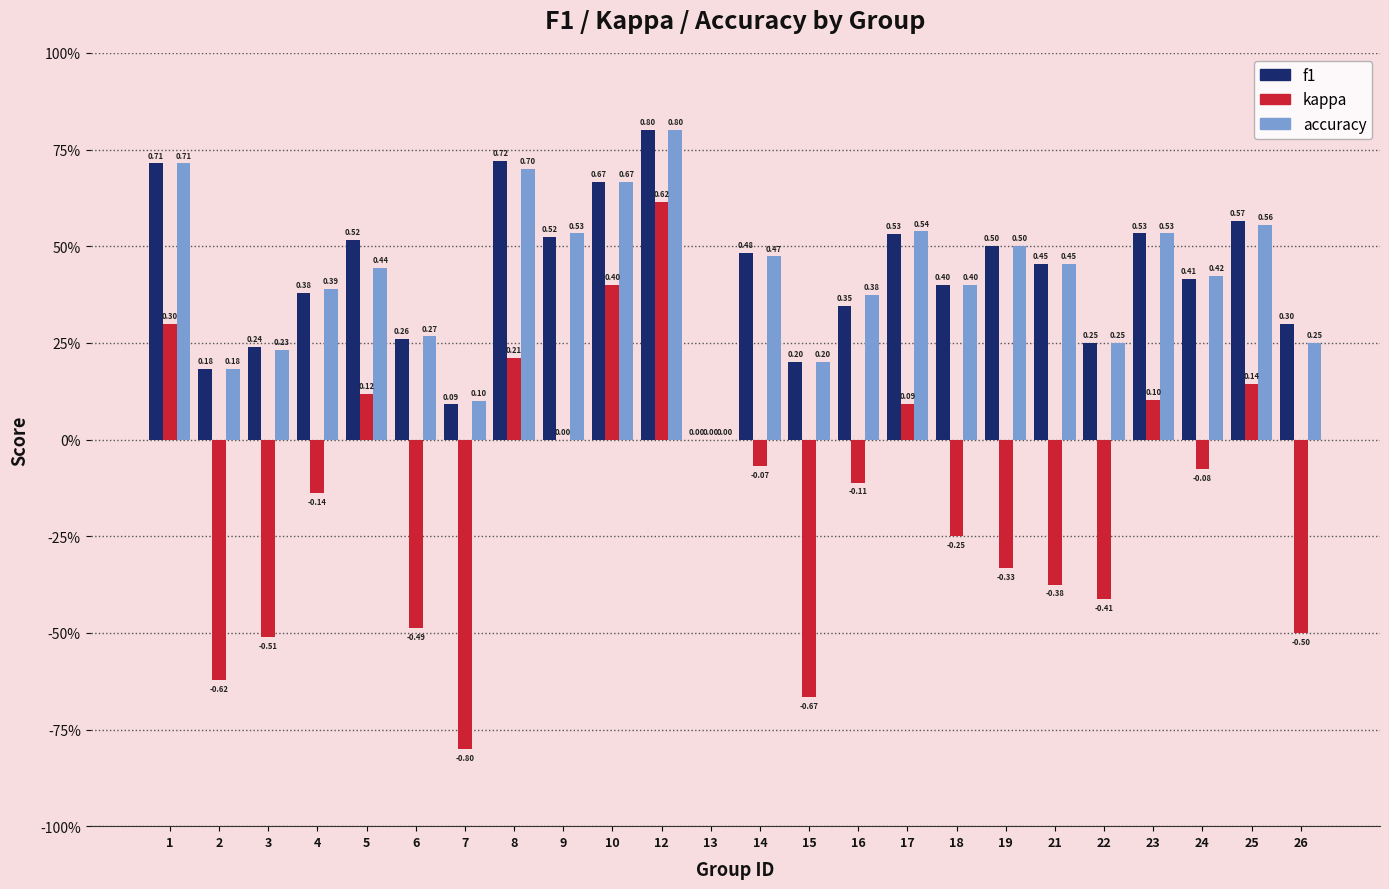

Which series has the widest spread of values?

kappa